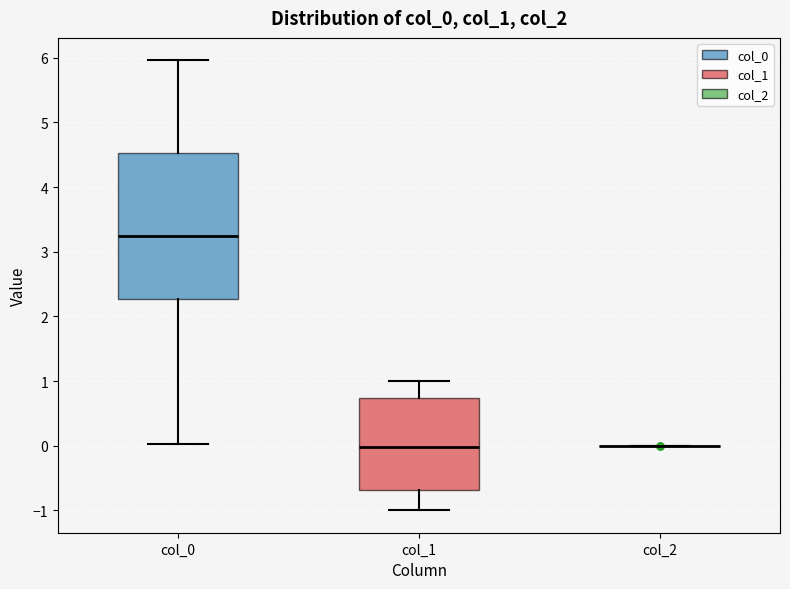

Reading left to right, read every box against the y-axis: the position of its median line, the range the box covers, and the ends of its whiskers. The values are not printed on the chart, so give them approximately, as read against the axis.

col_0: median 3.2, box 2.3 to 4.5, whiskers 0.0 to 6.0
col_1: median 0.0, box -0.7 to 0.7, whiskers -1.0 to 1.0
col_2: box collapsed to a line at 0.0, whiskers 0.0 to 0.0